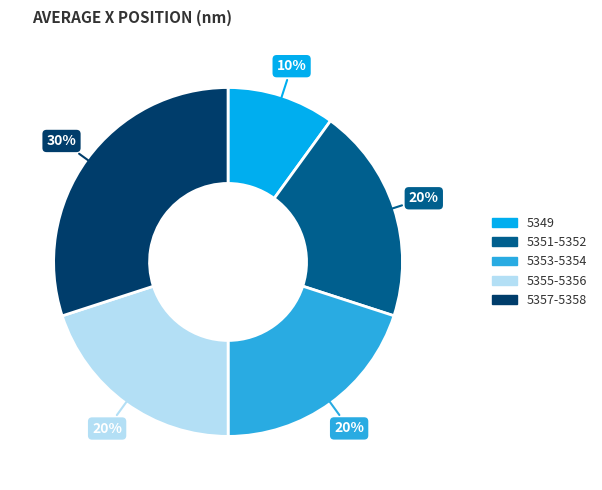

To the nearest percent, what is the difference between the largest and smallest slice percentages?

20%